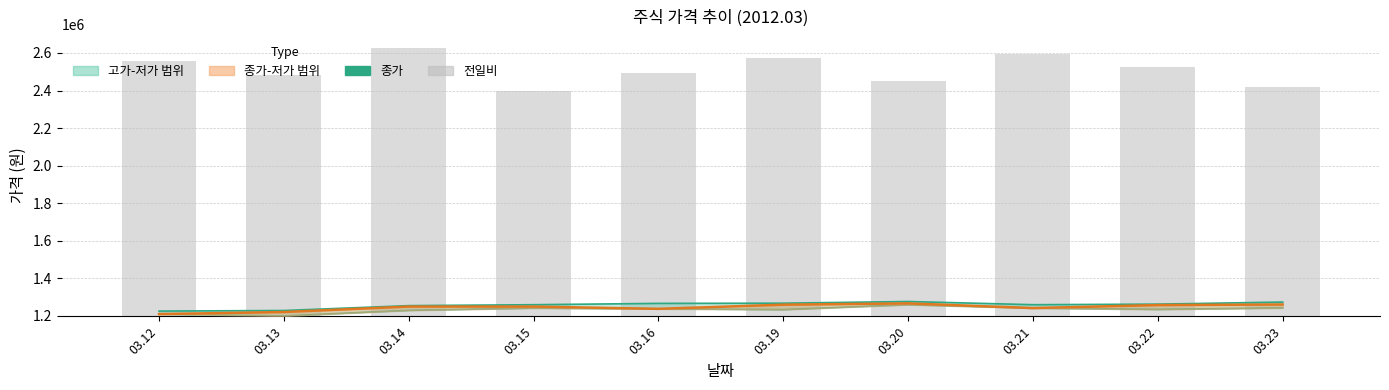

Which label corresponds to the smallest value in the chart?

03.15